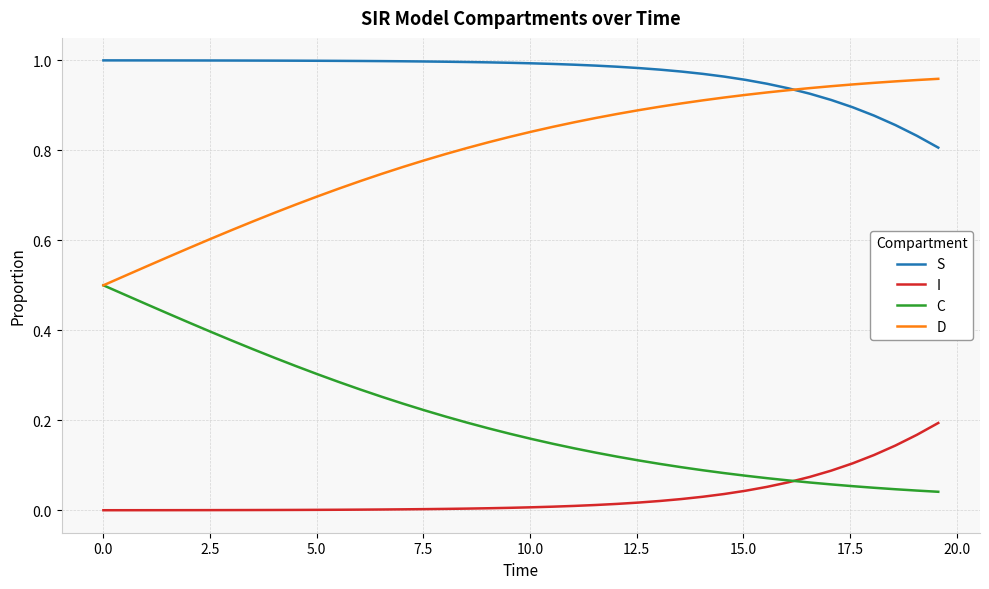

How many lines are shown in the chart?

4